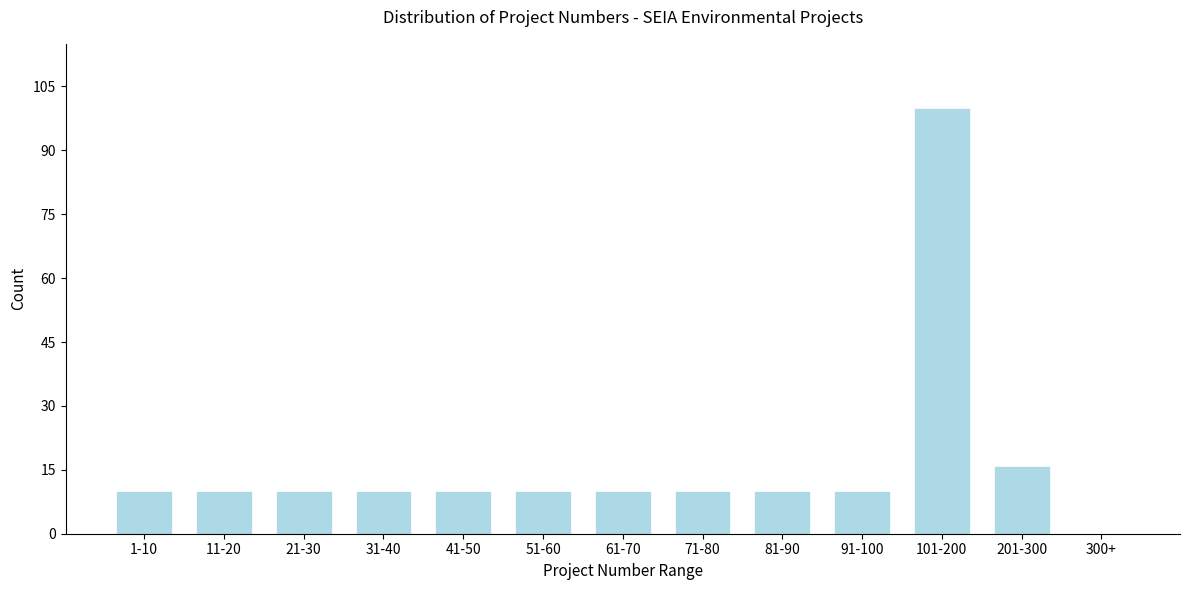

Reading left to right, list all the values displayed in this chart.

1-10=10	11-20=10	21-30=10	31-40=10	41-50=10	51-60=10	61-70=10	71-80=10	81-90=10	91-100=10	101-200=100	201-300=16	300+=0